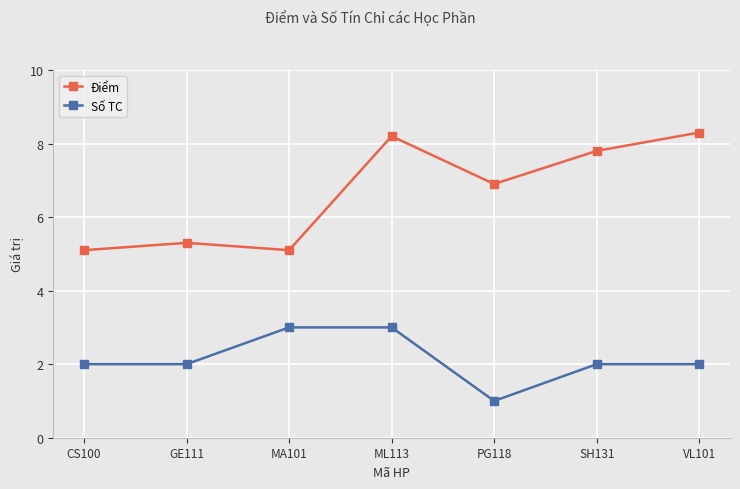

How many lines are shown in the chart?

2